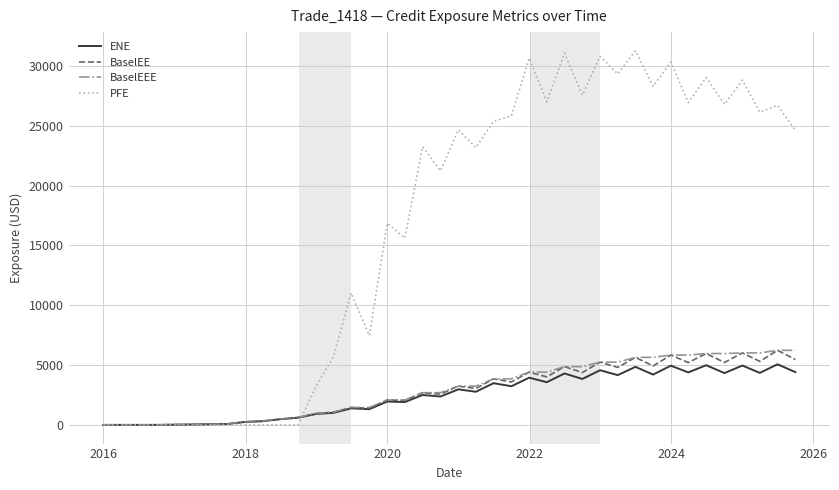

How many lines are shown in the chart?

4